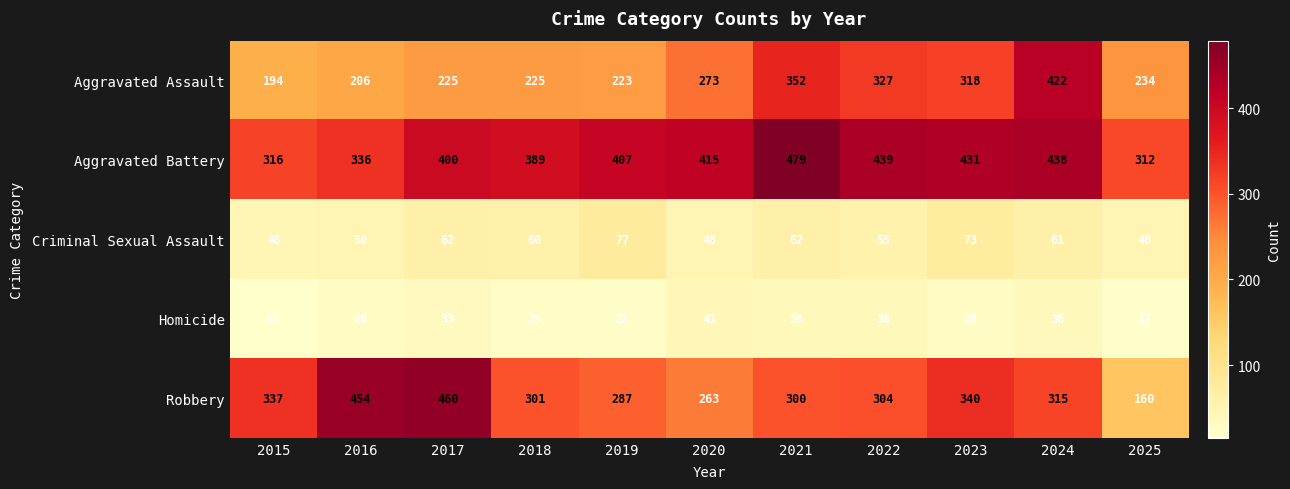

At which label does Homicide reach its minimum?

2015